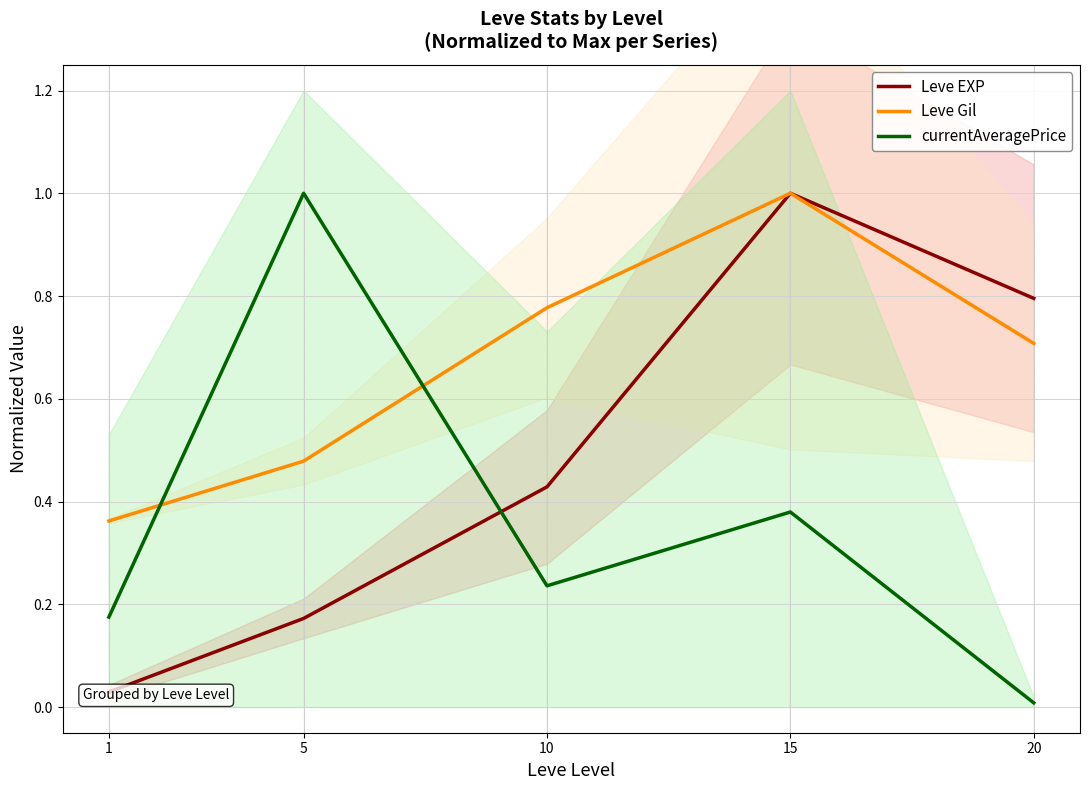

How many series are shown in this chart?

3